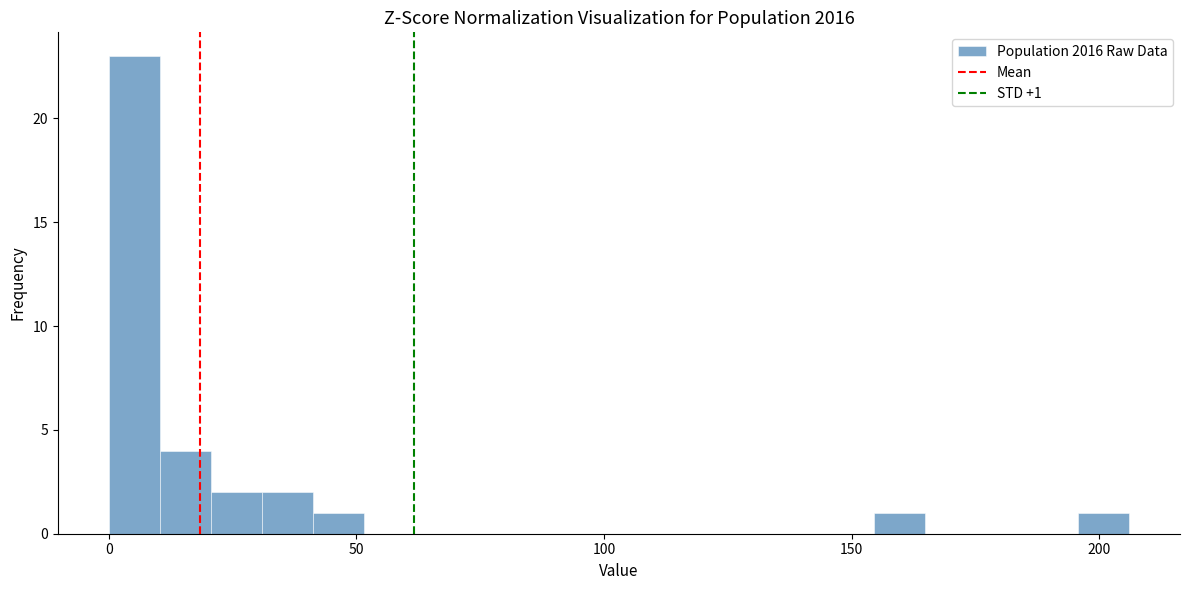

Read against the x-axis, roughly where is the centre of the tallest bar?

5